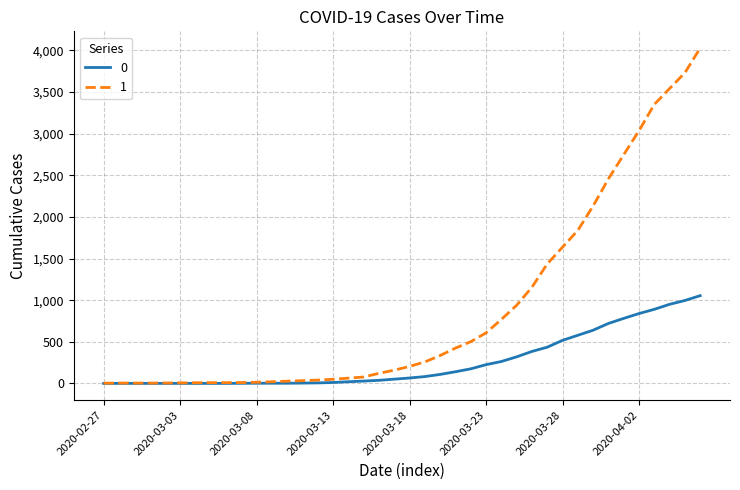

Rank the series by their maximum value, from highest to lowest.

1, 0